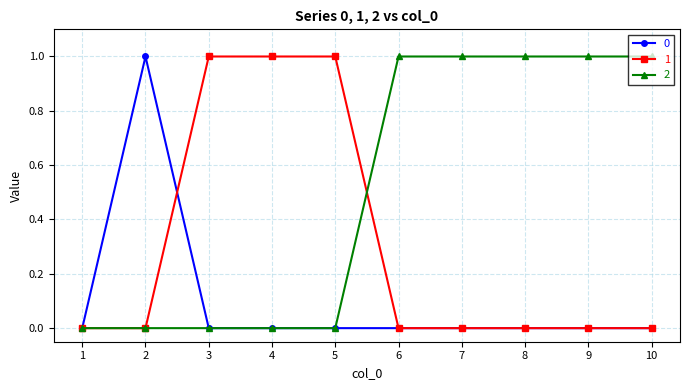

Does the chart display data point markers on the line(s)?

Yes